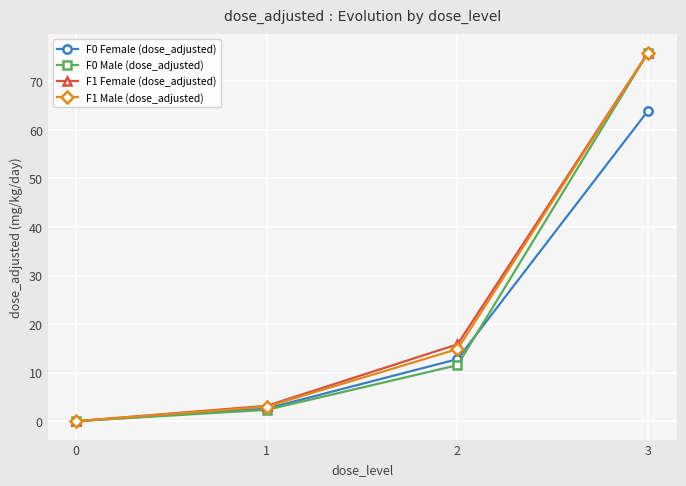

How many positive values does the F1 Female (dose_adjusted) series have?

3